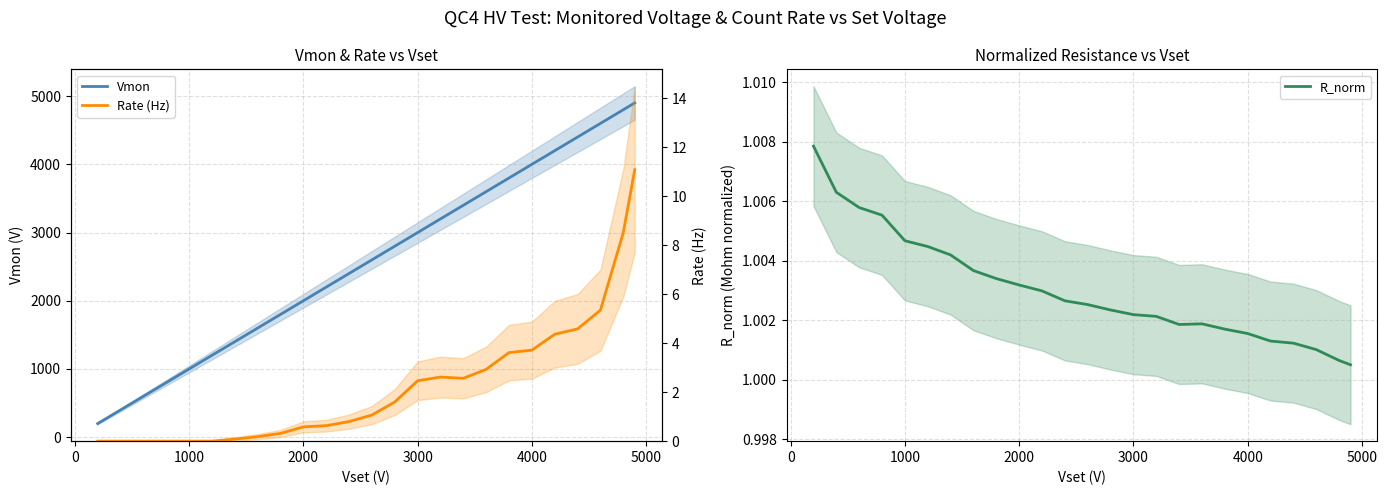

The Rate (Hz) series shows 4.3 at 16. True or false?

False